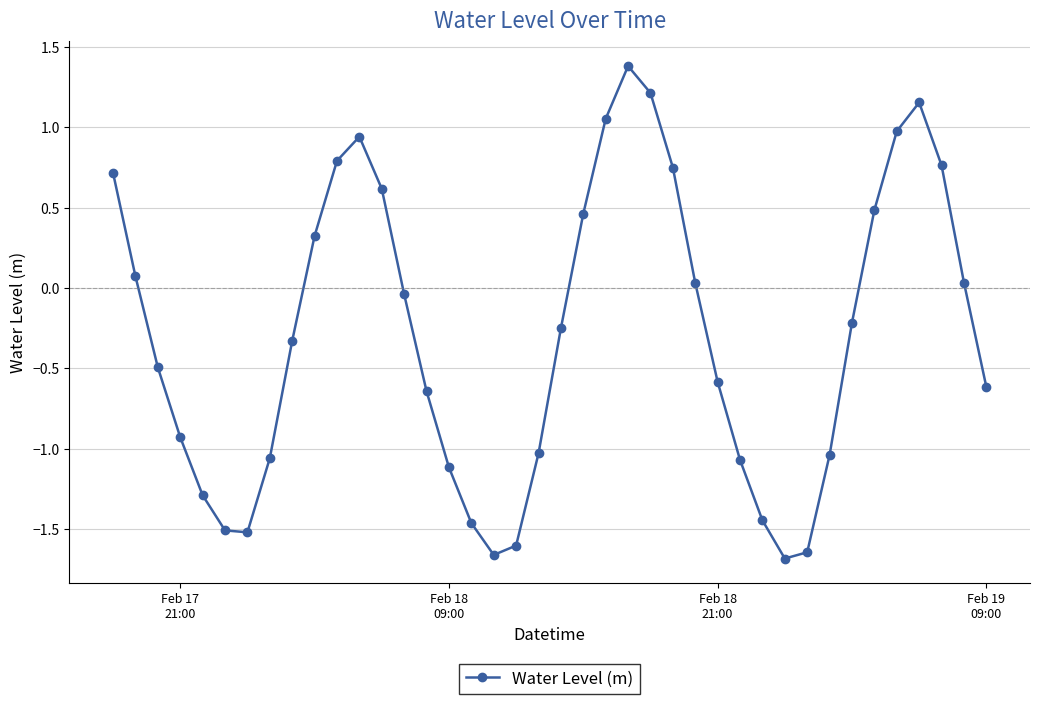

How many interior local valleys (lower than both neighbors) does the data have?

3